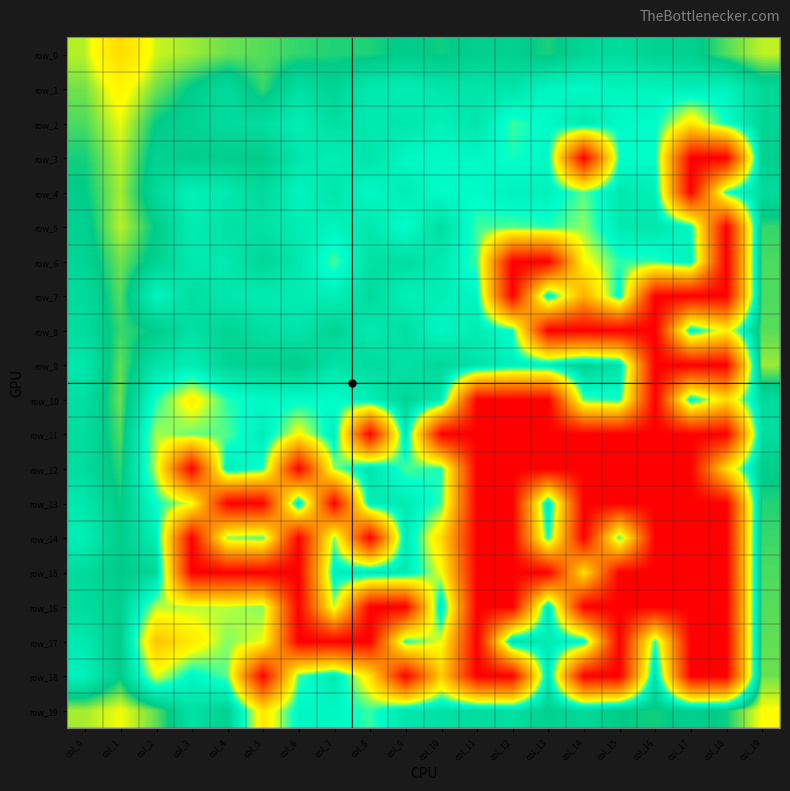

What is the sum of the row_8 values at col_4 and col_14?

25.7